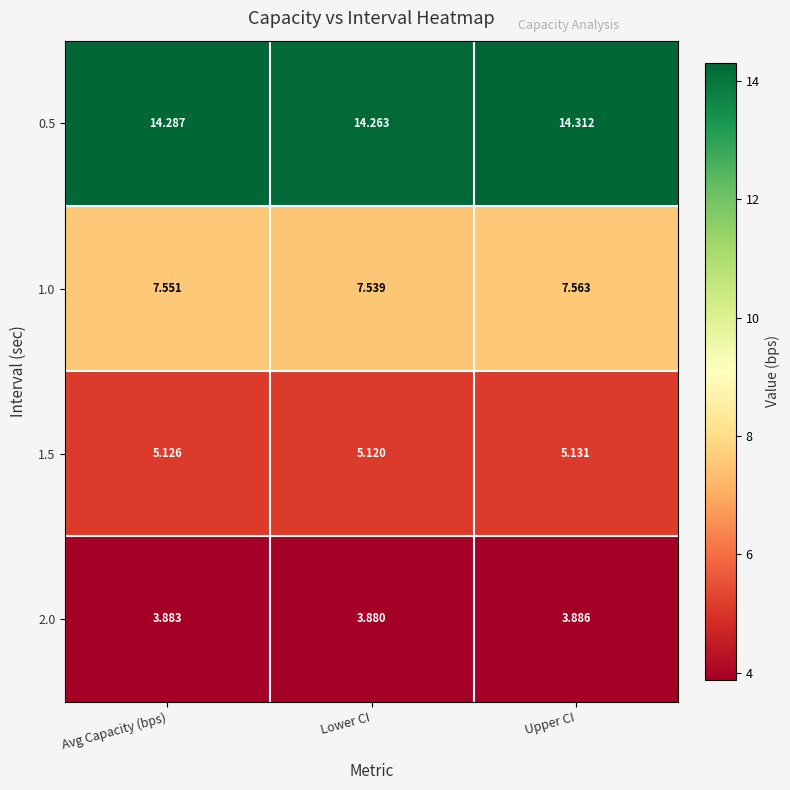

Which series has the largest total across all categories?

0.5